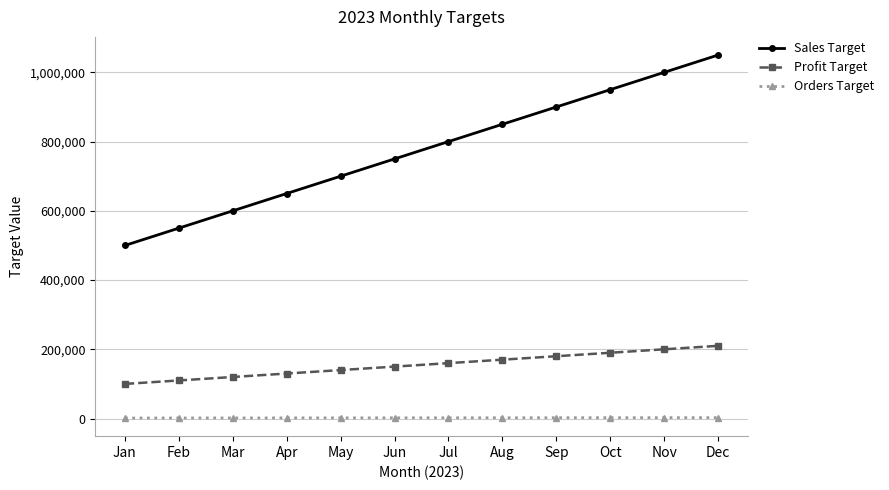

List the series in order of their peak value, highest first.

Sales Target, Profit Target, Orders Target